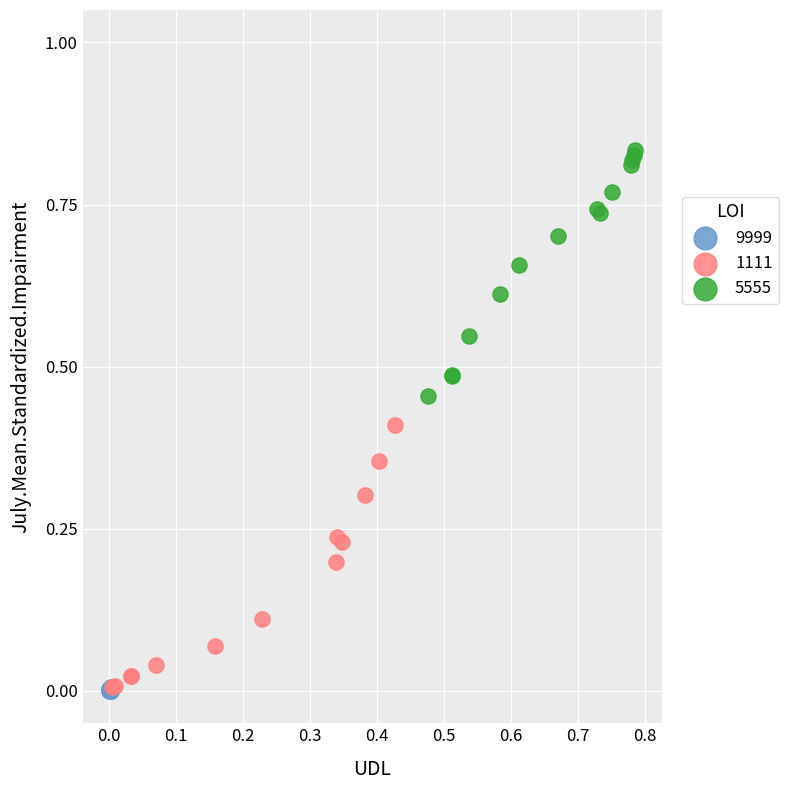

Which series has the widest spread of Y values?

1111